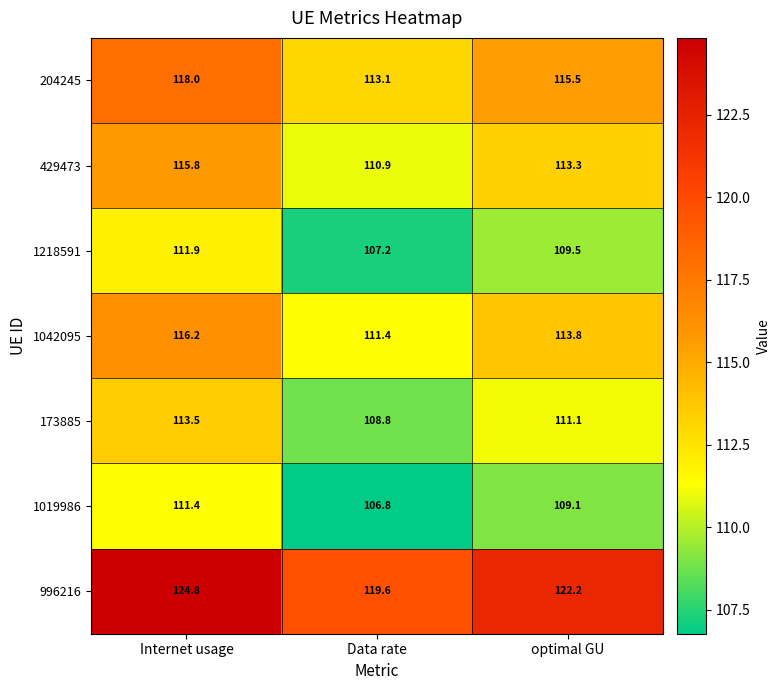

What is the total value across all series at Data rate?

777.8